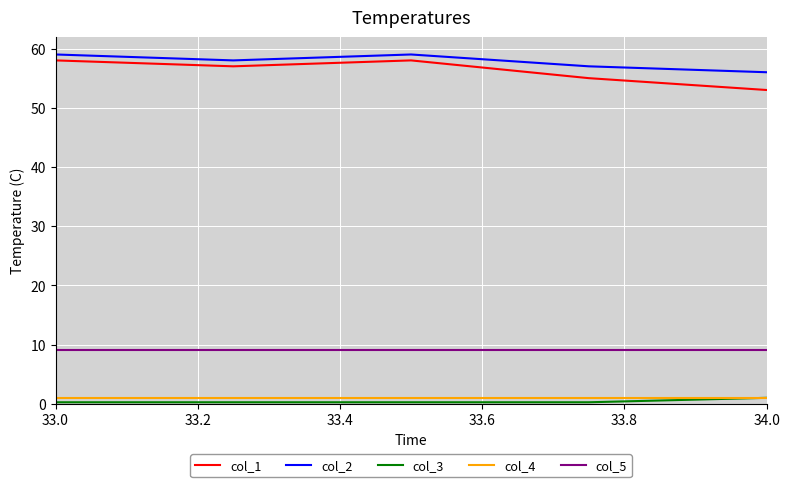

Is this an area chart (filled region under the line)?

No